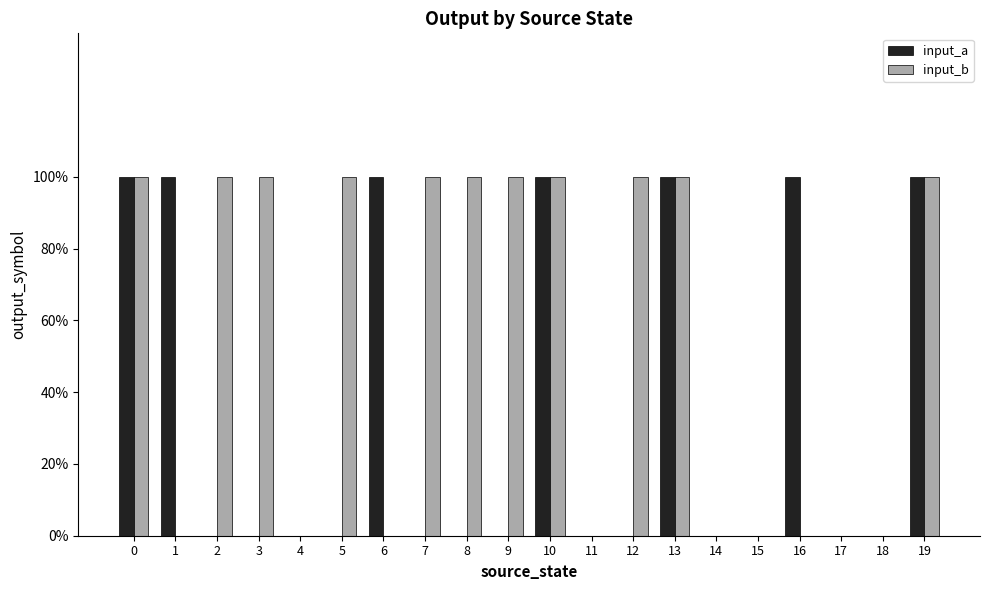

At 11, list the series in order from smallest to largest.

input_a, input_b